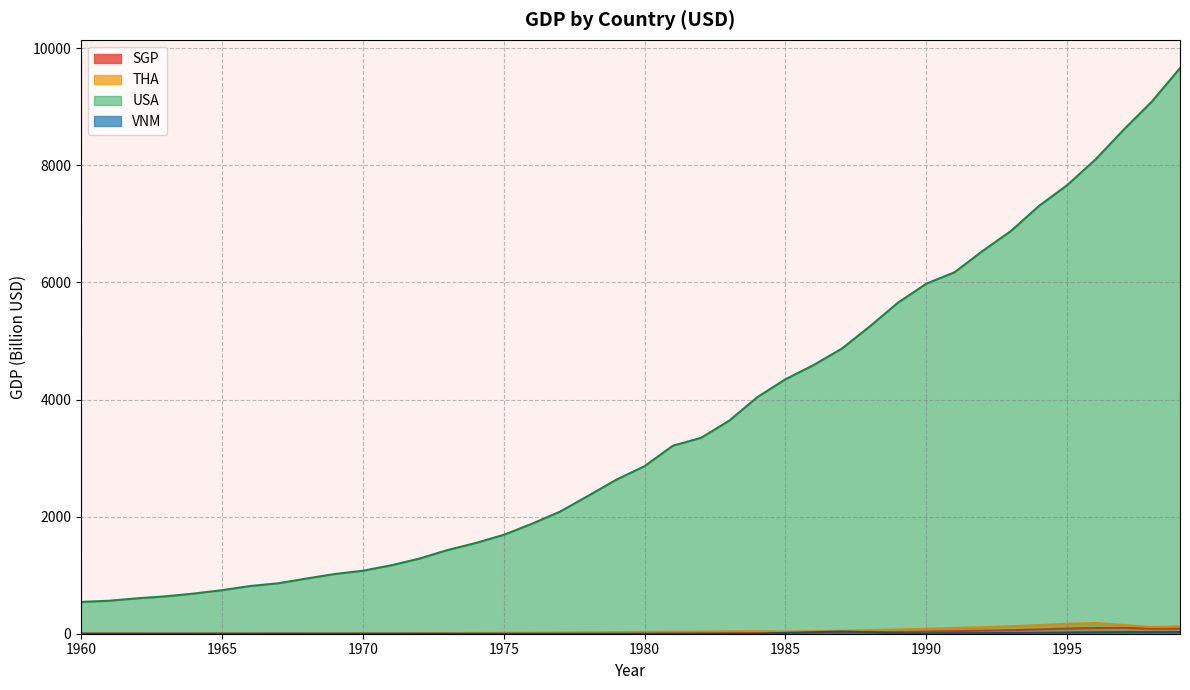

At which category is the sum across all series the highest?

1999